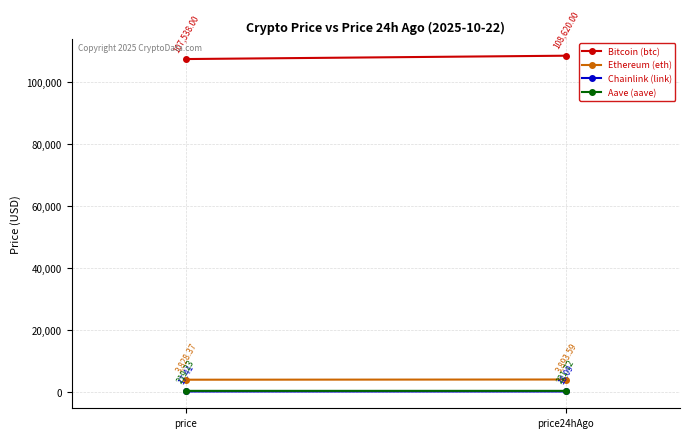

Where does the Chainlink (link) series first go above 18?

price24hAgo